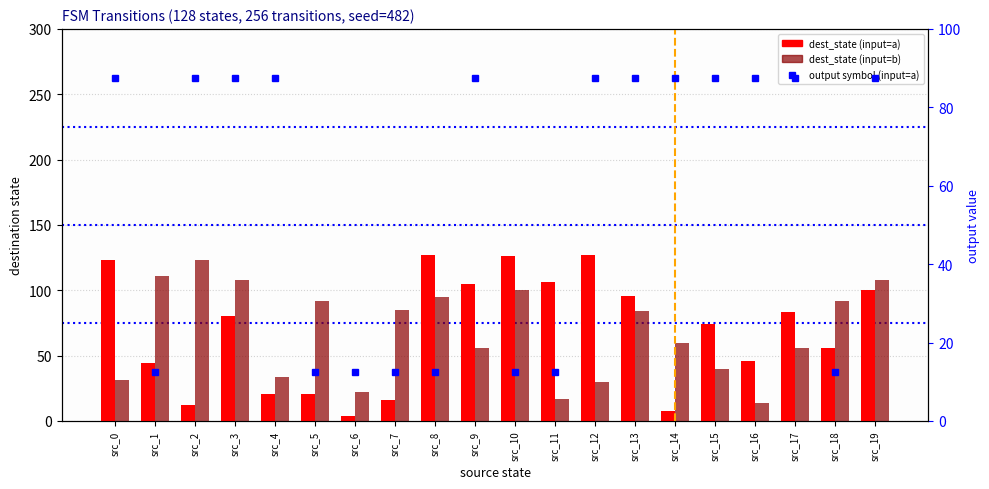

What is the sum of all destination_state_a values?

1375